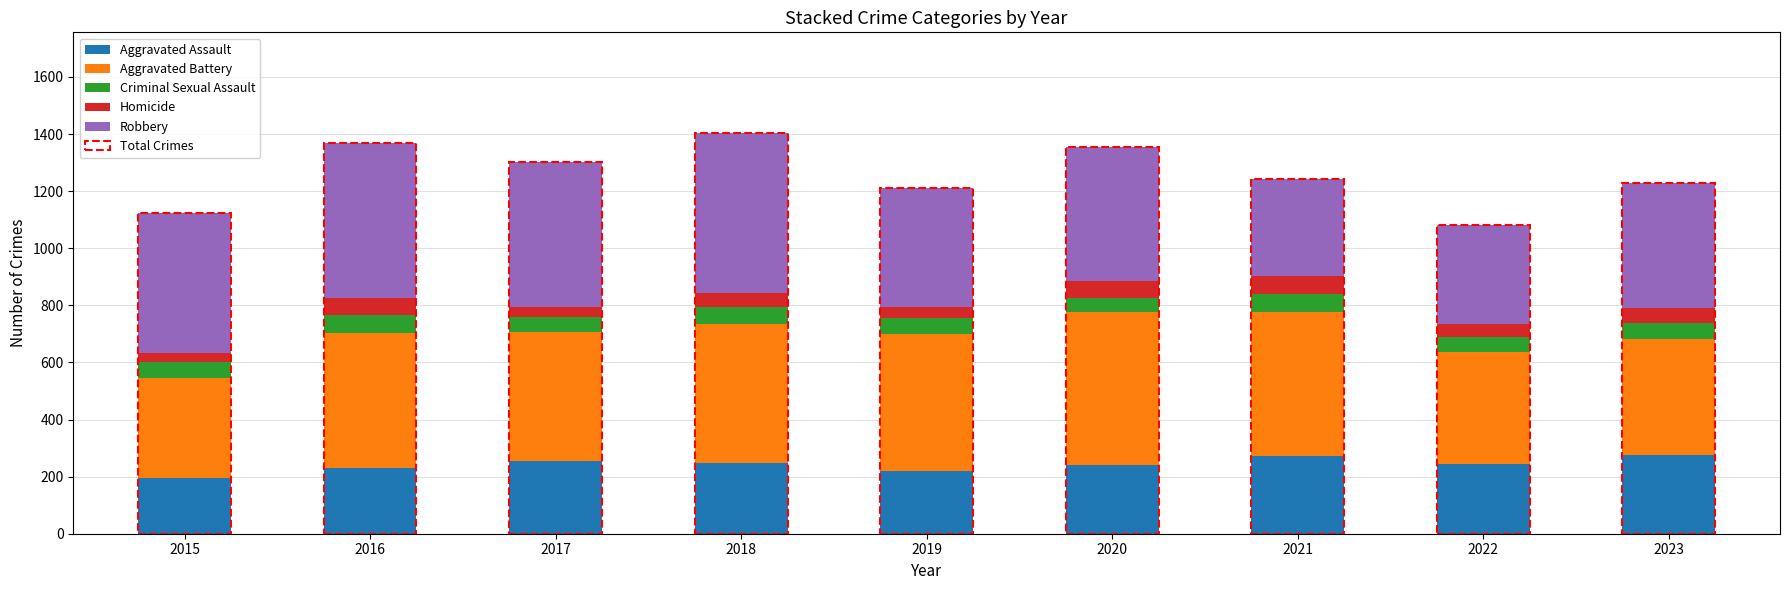

What is the total value across all series at 2023?

1228